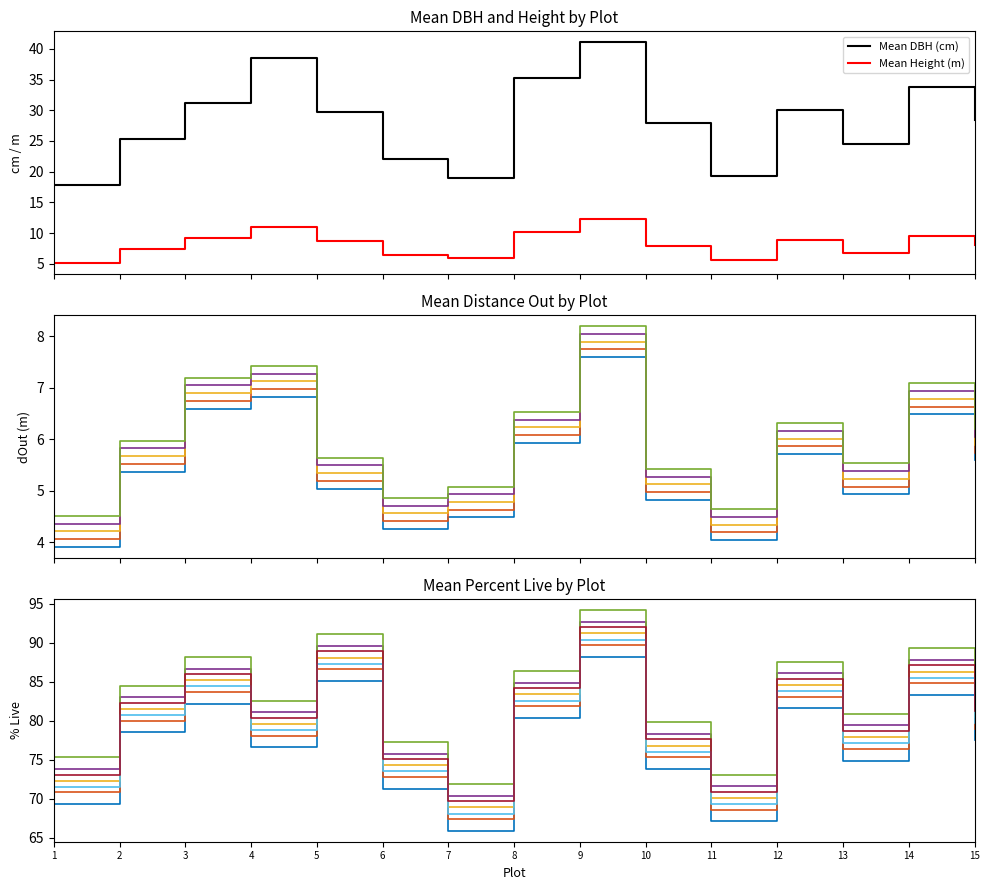

What is the greatest value displayed?

88.2